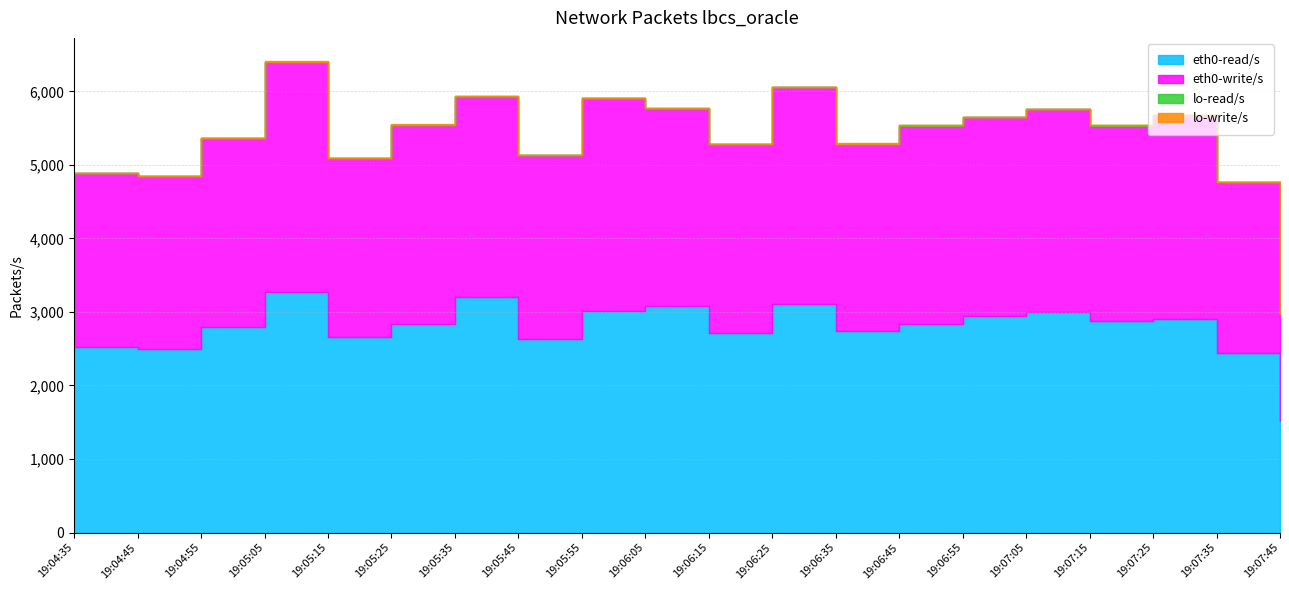

How many data points in eth0-read/s are above 2839?

9